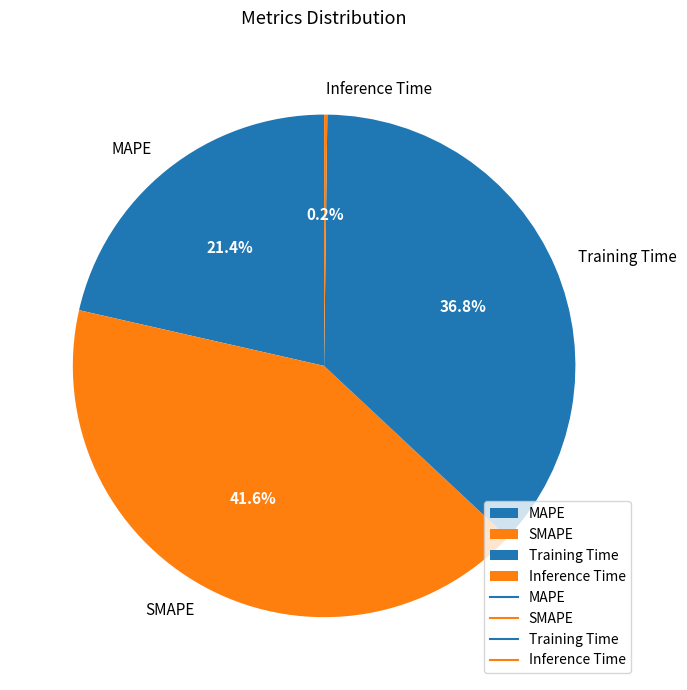

Combined, do Training Time and SMAPE account for over 50%?

Yes